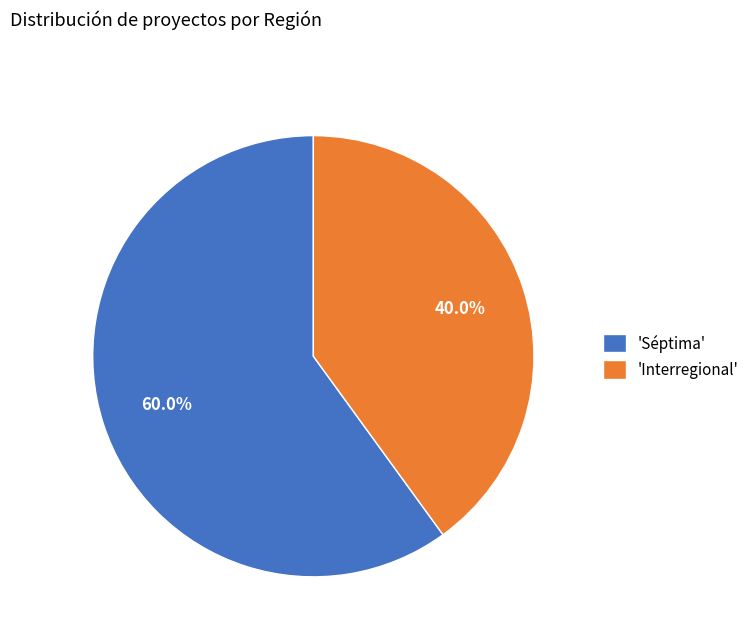

Which has a higher value, 'Interregional' or 'Séptima'?

'Séptima'